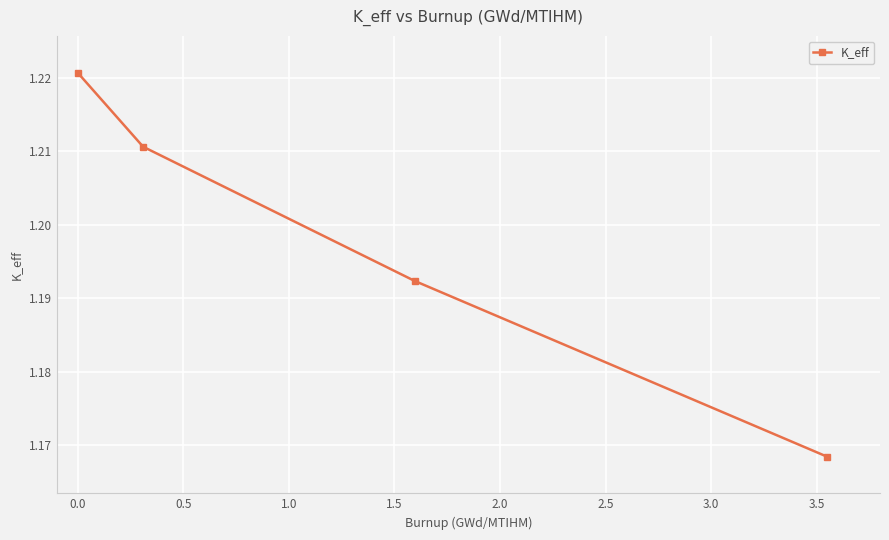

What is the sum of all values?

4.8